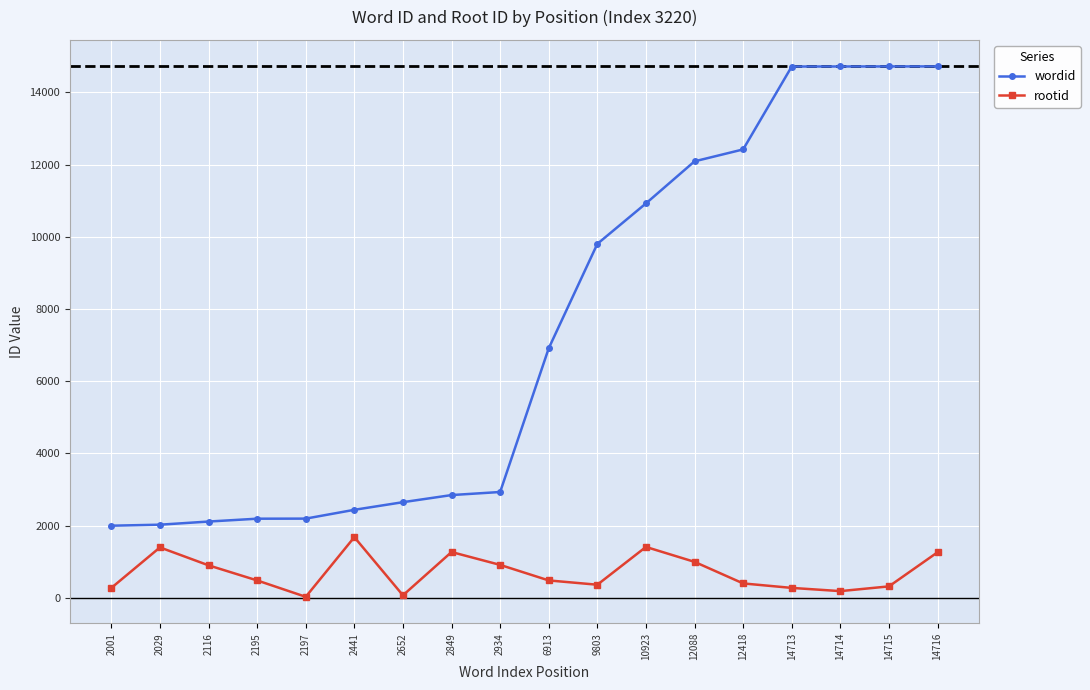

Which series has the largest total across all categories?

wordid